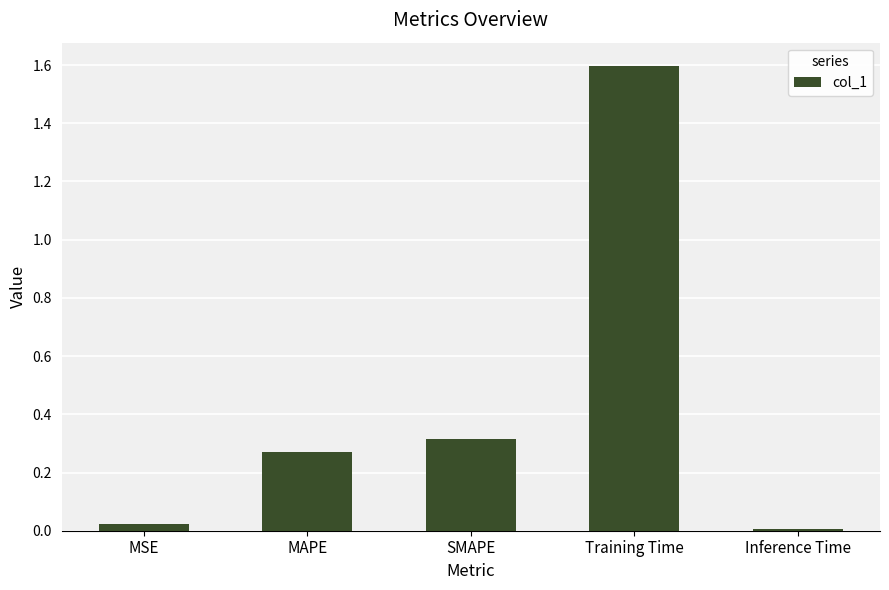

Which has a higher value, Training Time or MSE?

Training Time